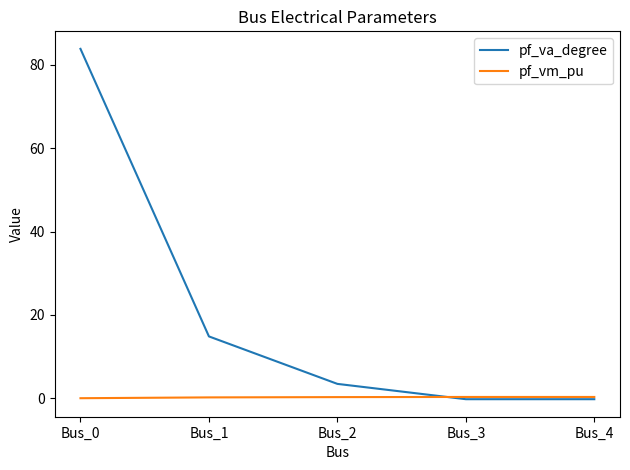

Is the value of pf_va_degree at Bus_0 greater than the value of pf_vm_pu at Bus_2?

Yes